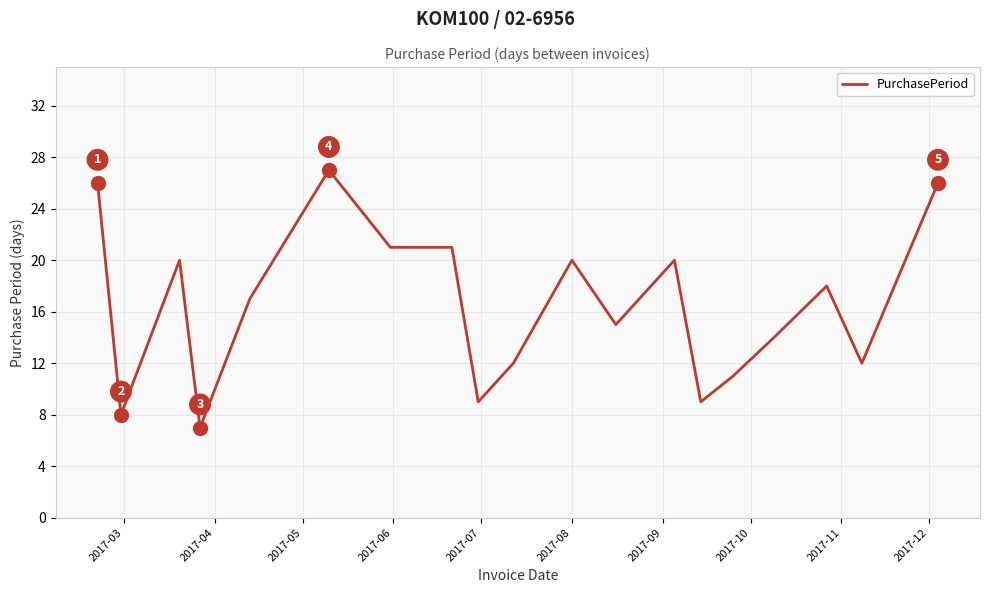

What is the maximum value shown in the chart?

27